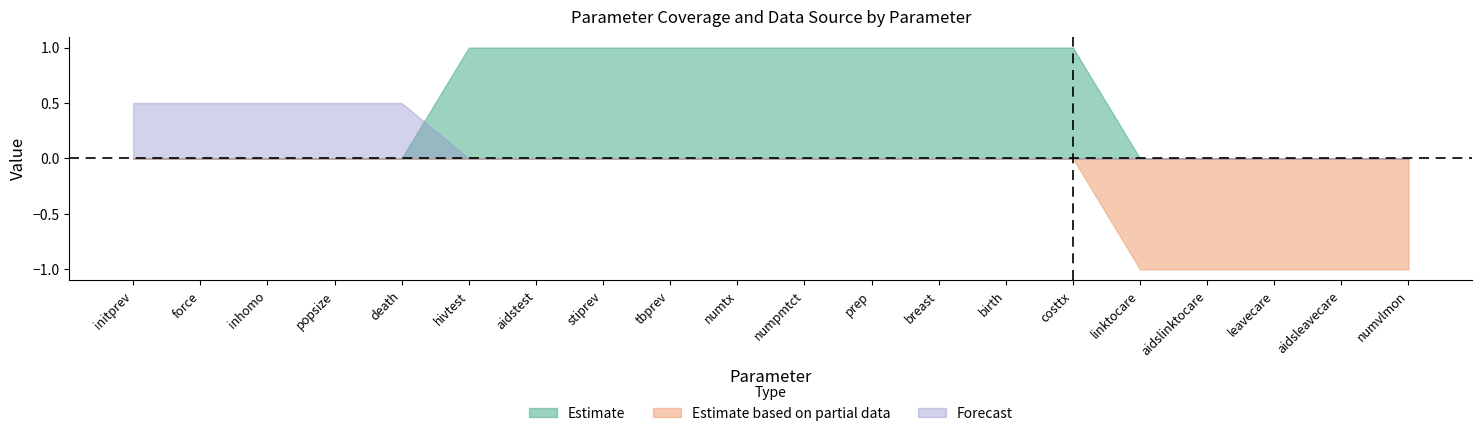

Is it true that fromdata equals 1 at stiprev?

False